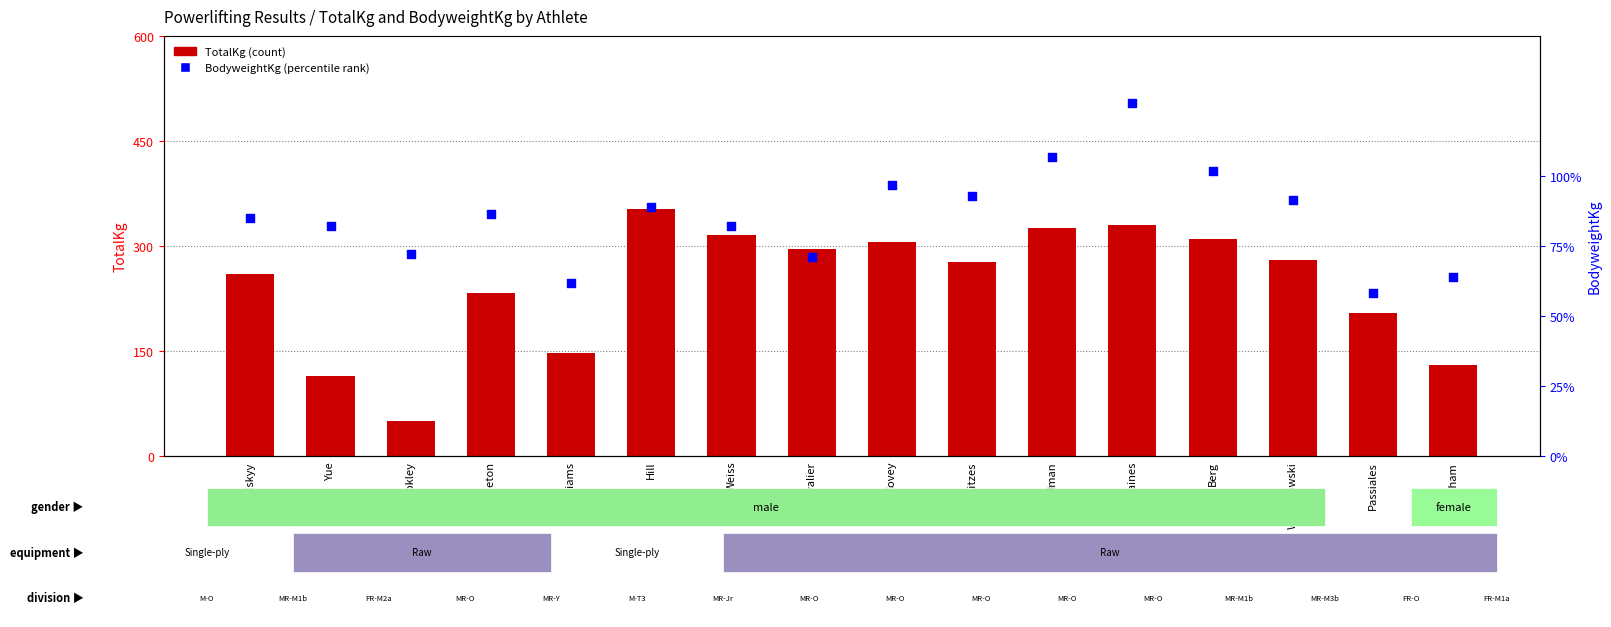

Which series reaches the maximum Y coordinate?

TotalKg (count)